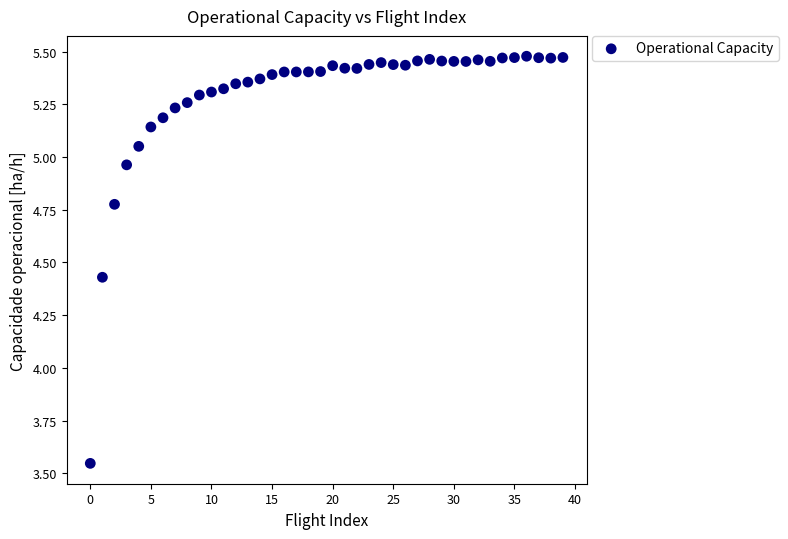

What is the range of Y values (max minus min)?

1.9